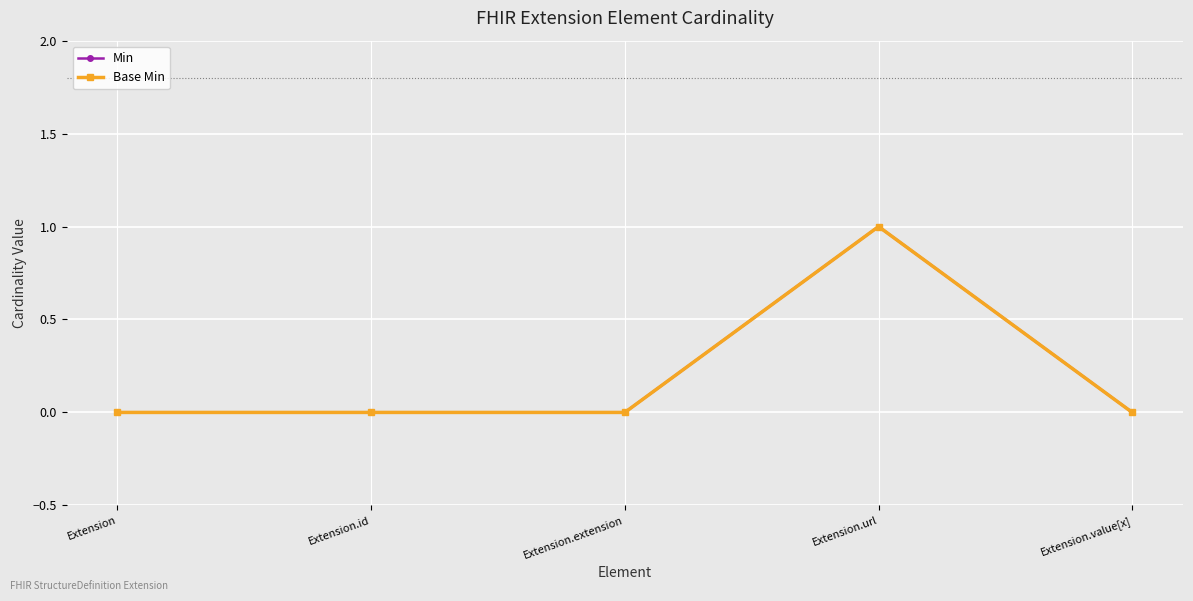

Is this an area chart (filled region under the line)?

No